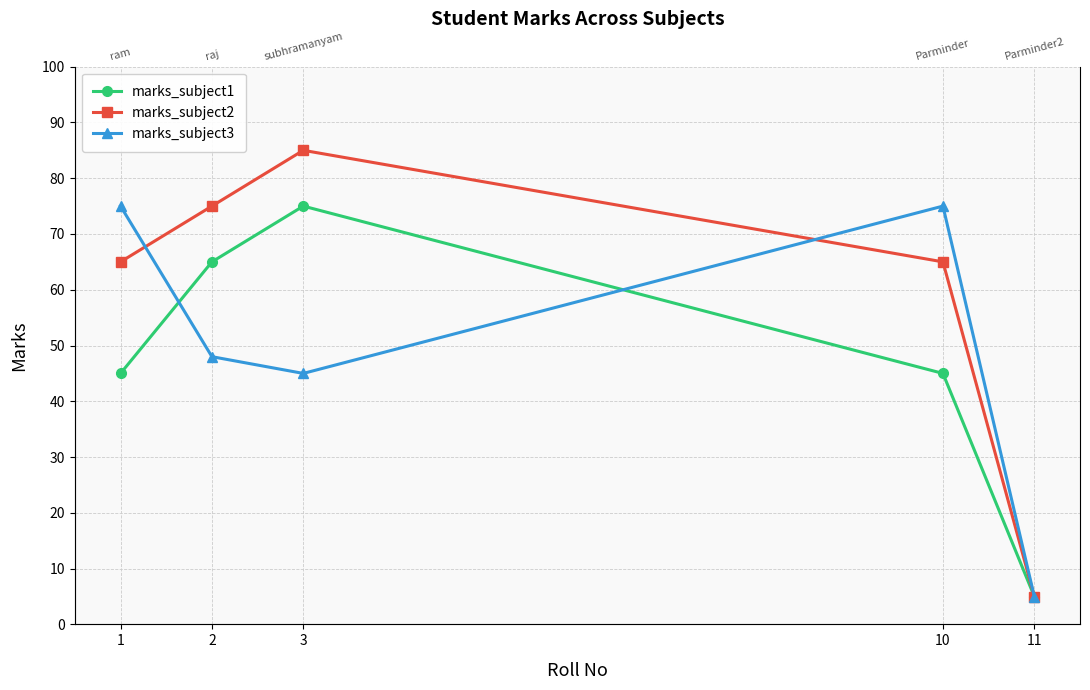

What is the difference between the marks_subject1 values at 10 and 2?

20